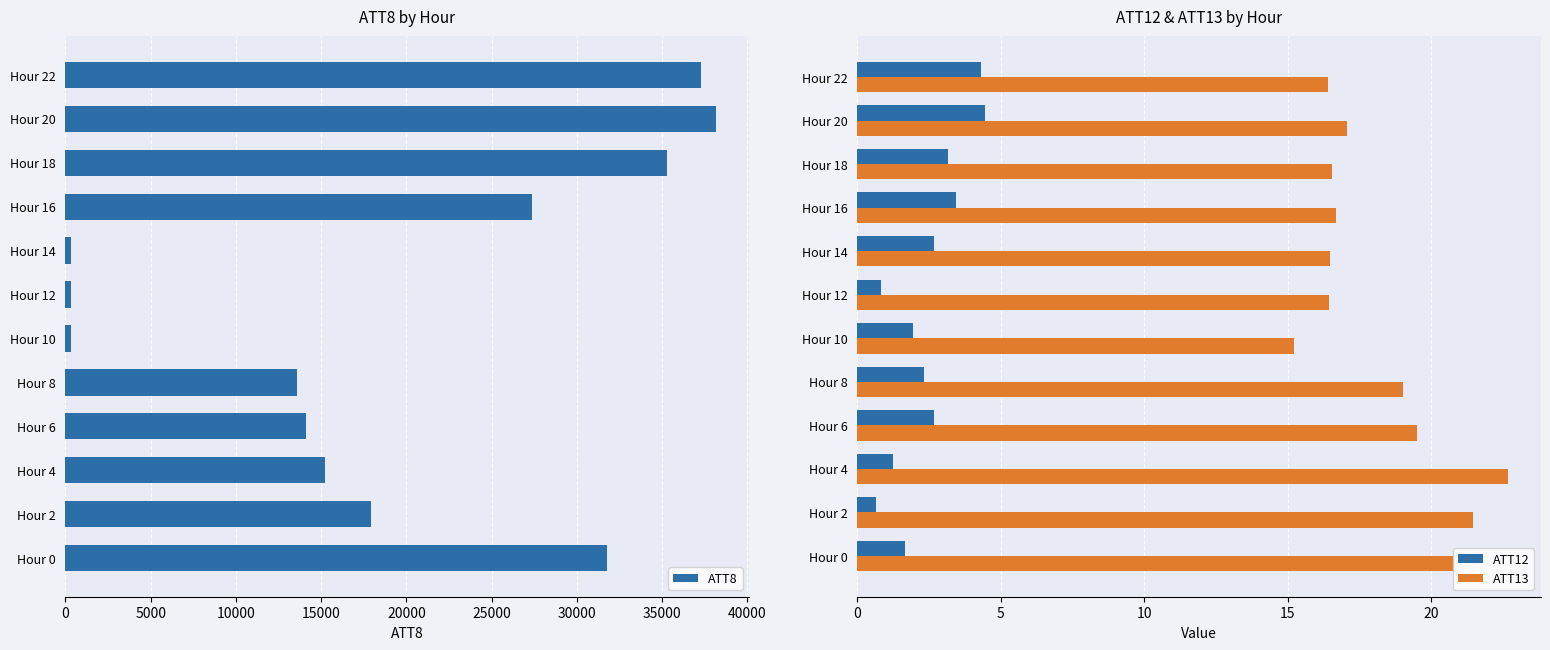

The value of ATT8 at Hour 22 is 65685.6. True or false?

False